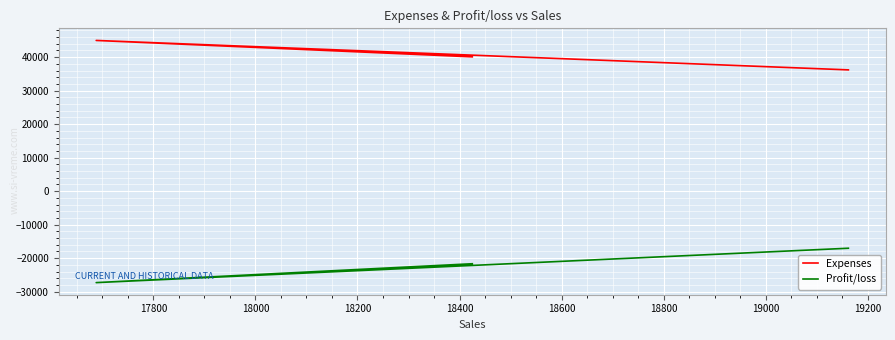

Reading right to left, extract all data points from this chart.

Expenses: 36200.0	44986.7	40090.0
Profit/loss: -17038.0	-27298.7	-21665.0